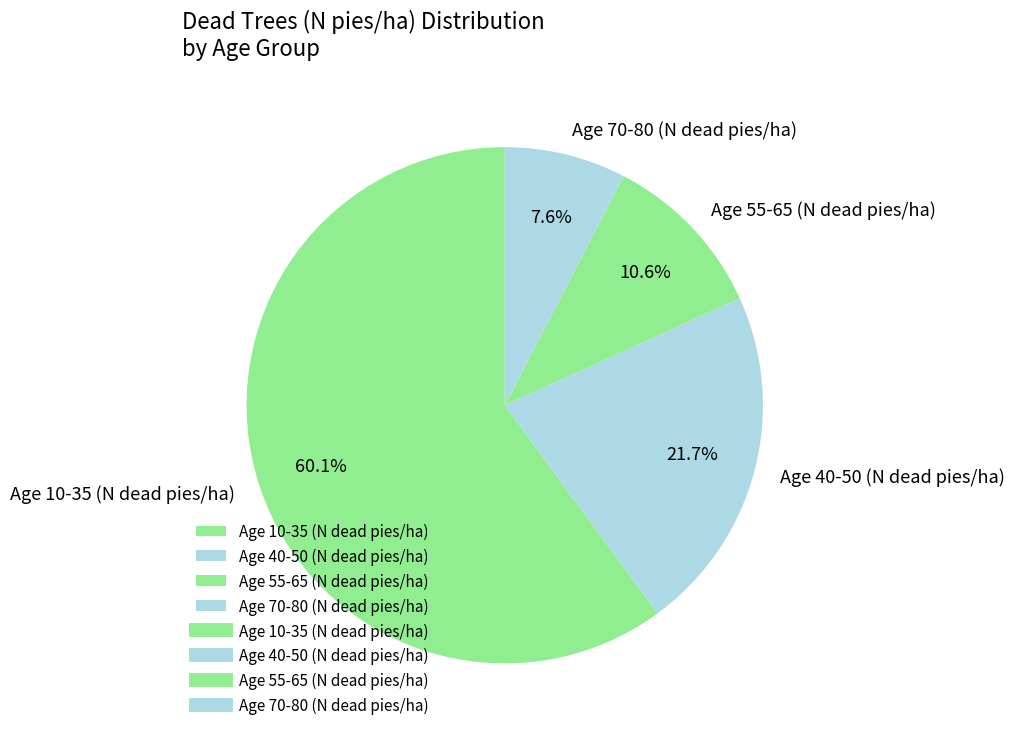

How many slices are in this pie chart?

4